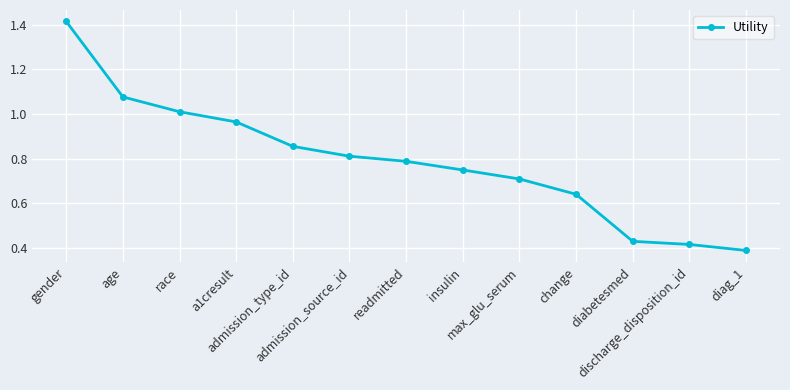

How many lines are shown in the chart?

1